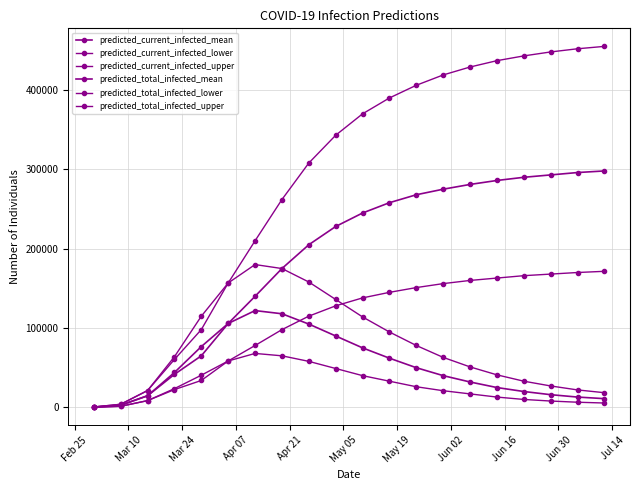

What is the highest value of the predicted_total_infected_lower series?

171500